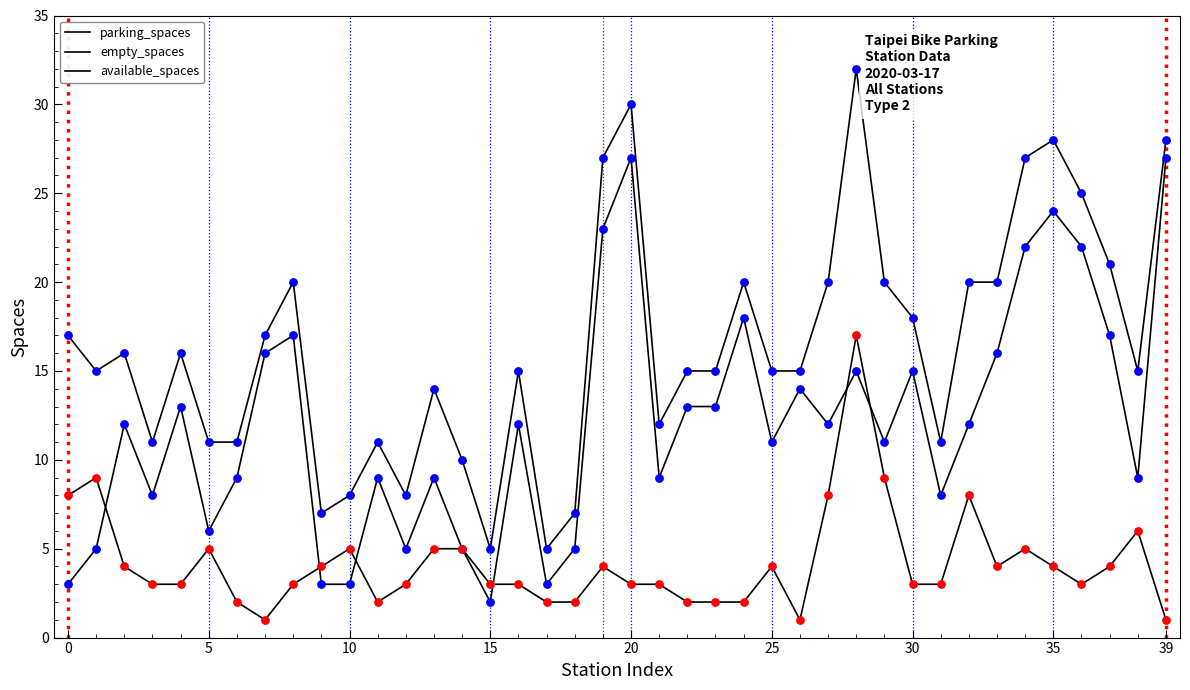

Which series has the largest total across all categories?

parking_spaces